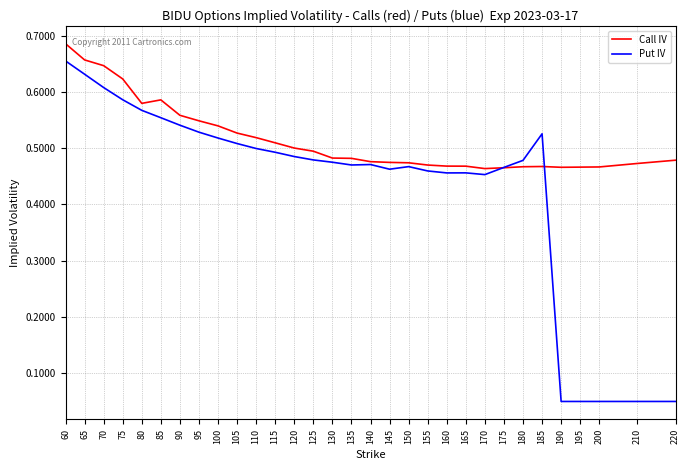

Is it true that Call IV equals 0.1 at 145?

False